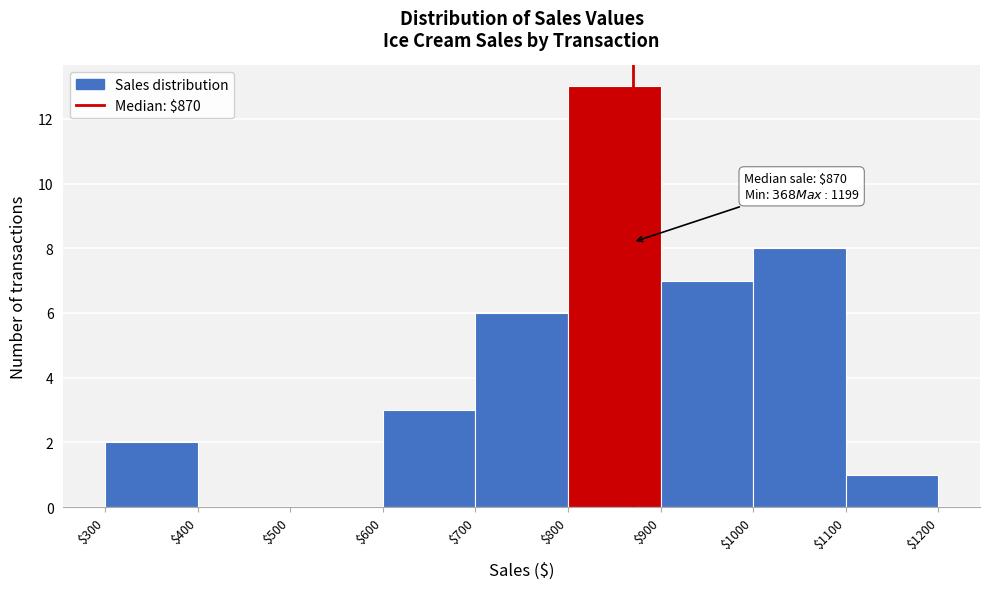

Which range on the x-axis has the tallest bar?

$800 to $900